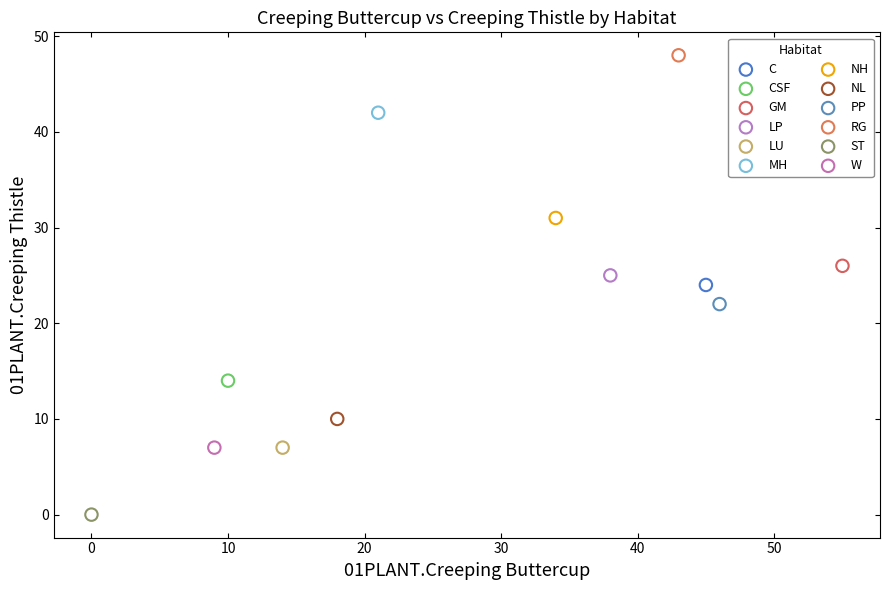

What are all the series names shown in the legend?

C, CSF, GM, LP, LU, MH, NH, NL, PP, RG, ST, W